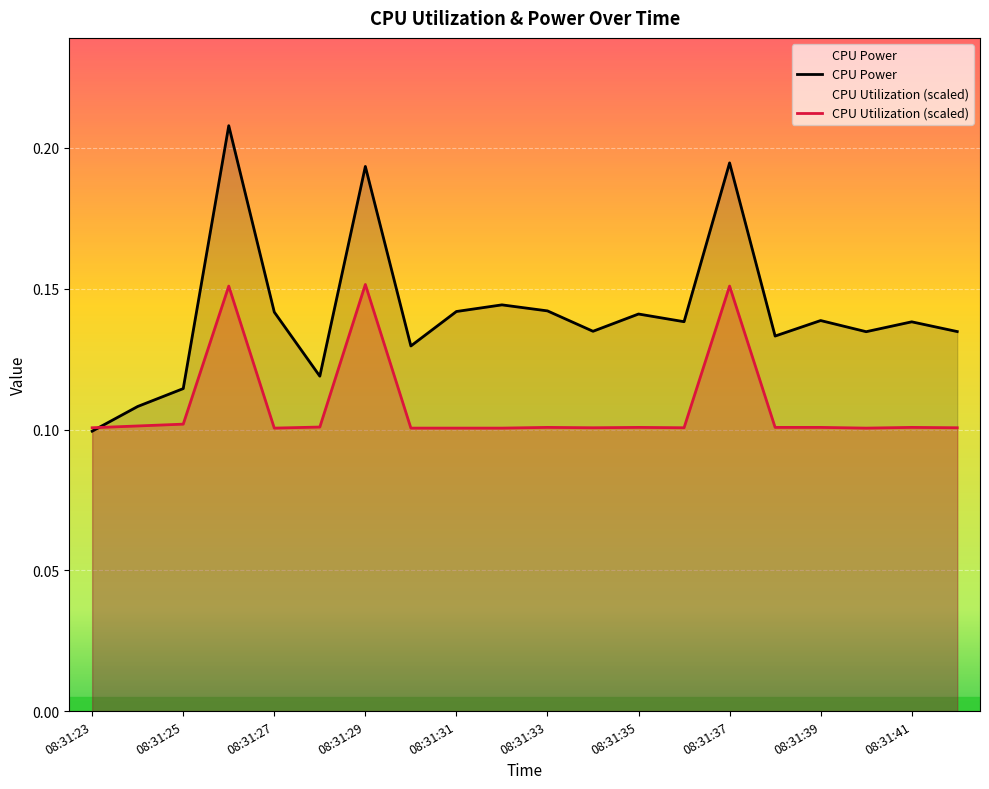

How many times do CPU Power and CPU Utilization (scaled) cross each other?

1